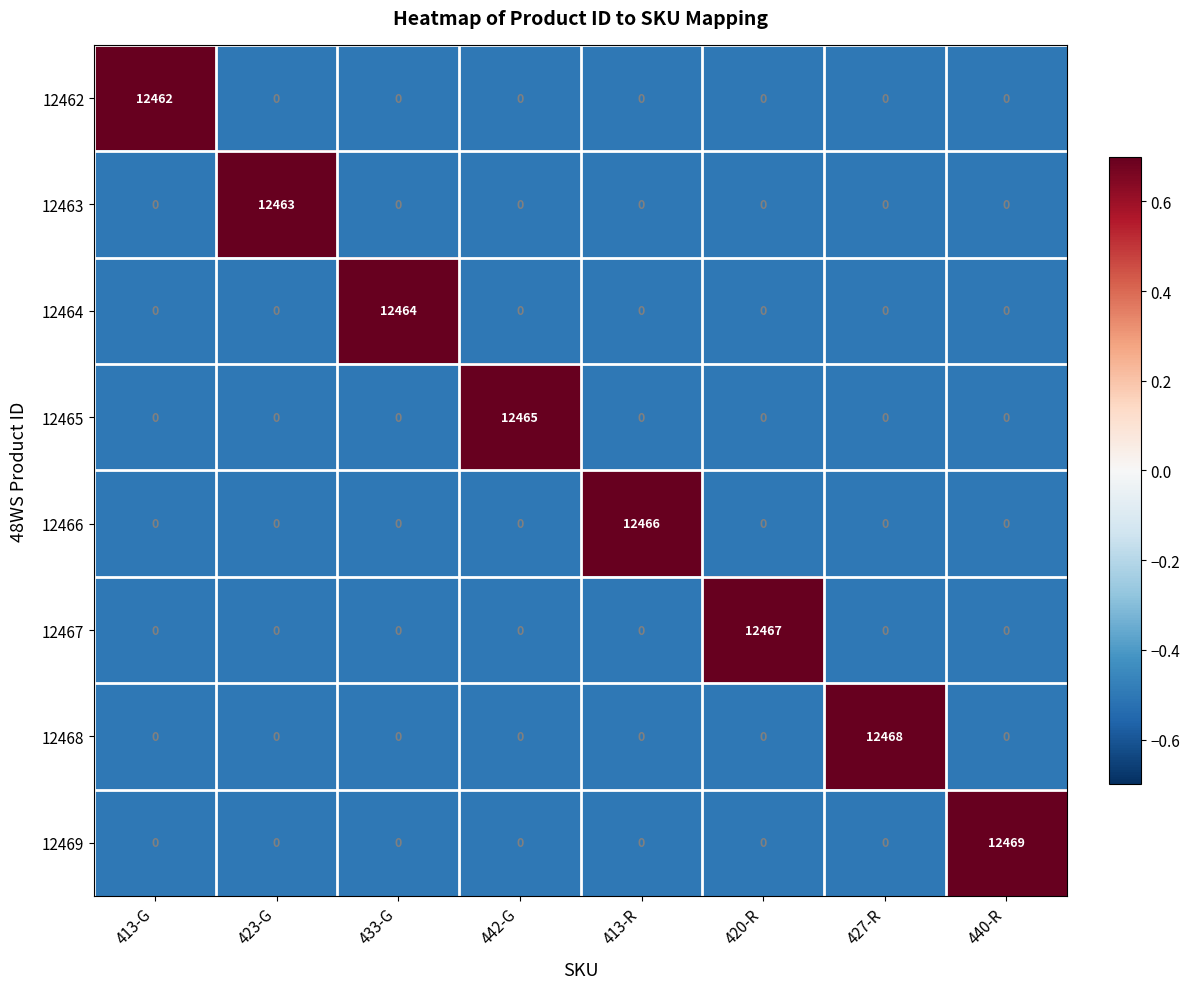

Is the value of 12463 at 423-G greater than the value of 12465 at 427-R?

Yes